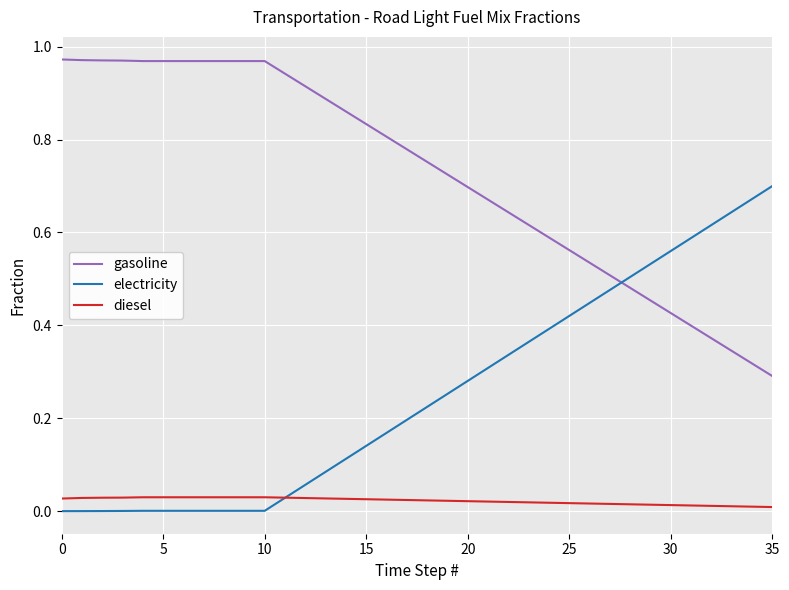

Does the chart have visible grid lines?

Yes